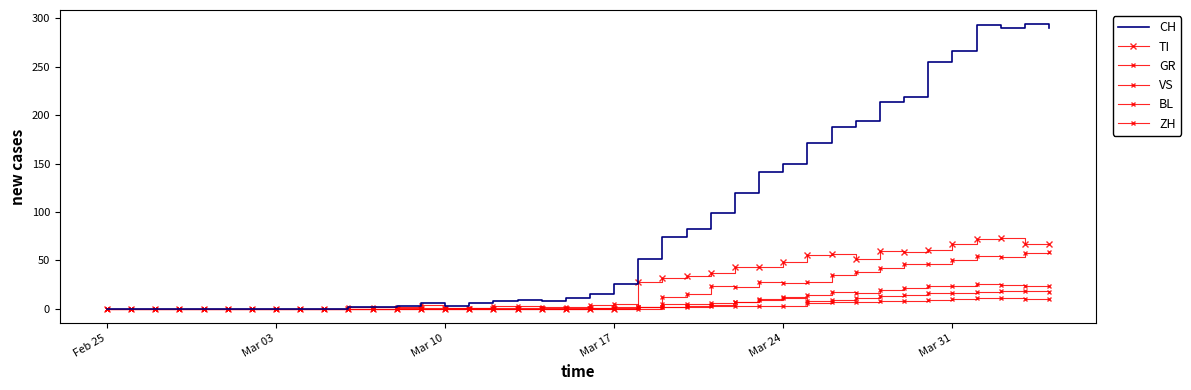

In VS, how many points are lower than both neighbors (excluding endpoints)?

1